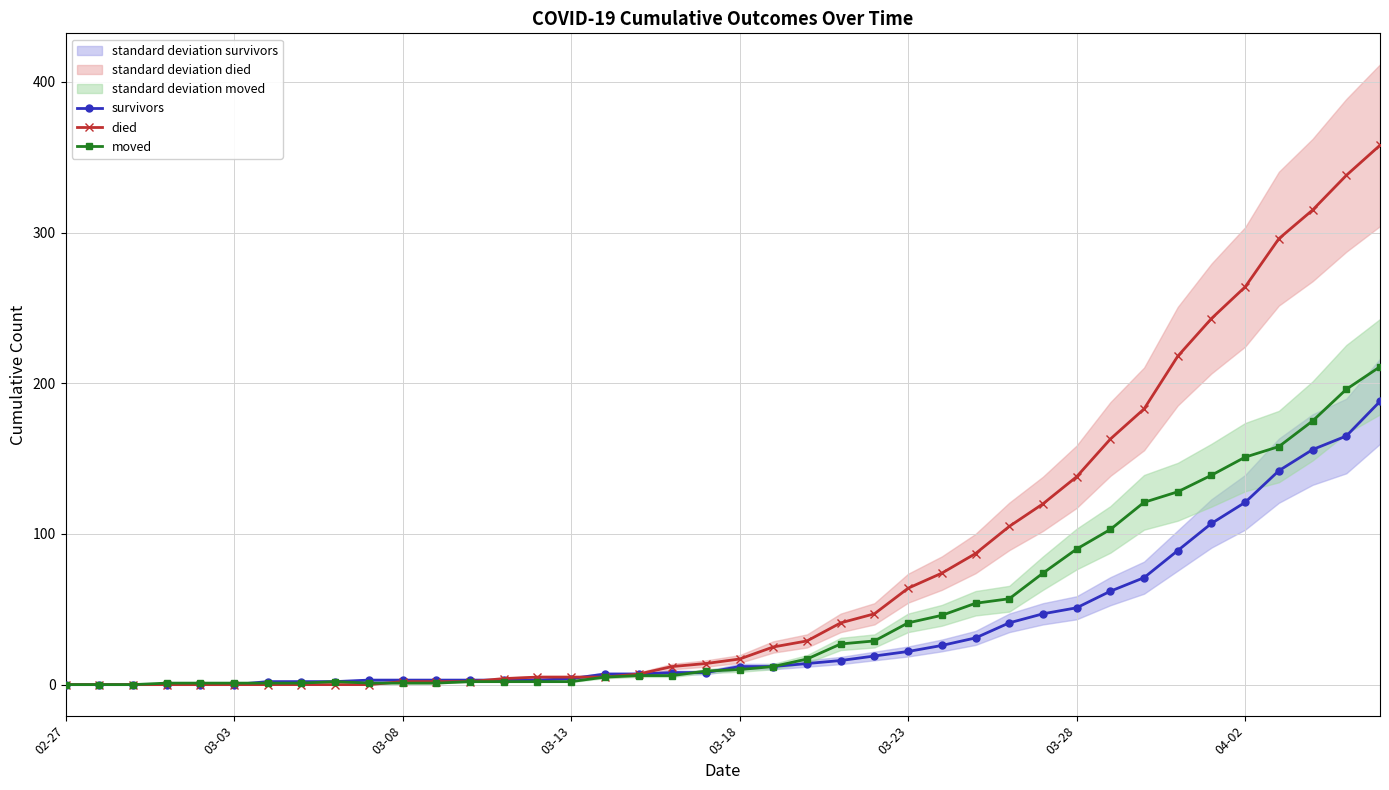

Reading left to right, what are all the values shown in this chart?

survivors: 0	0	0	0	0	0	2	2	2	3	3	3	3	3	3	4	7	7	8	8	12	12	14	16	19	22	26	31	41	47	51	62	71	89	107	121	142	156	165	188
died: 0	0	0	0	0	0	0	0	0	0	2	2	2	4	5	5	5	7	12	14	17	25	29	41	47	64	74	87	105	120	138	163	183	218	243	264	296	315	338	358
moved: 0	0	0	1	1	1	1	1	2	1	1	1	2	2	2	2	5	6	6	9	10	12	17	27	29	41	46	54	57	74	90	103	121	128	139	151	158	175	196	211